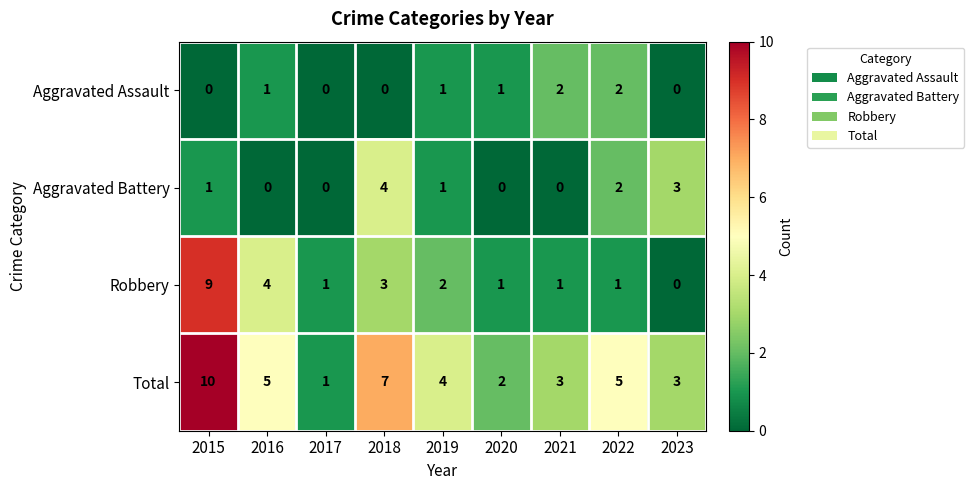

What is the sum of the Total values at 2023 and 2018?

10